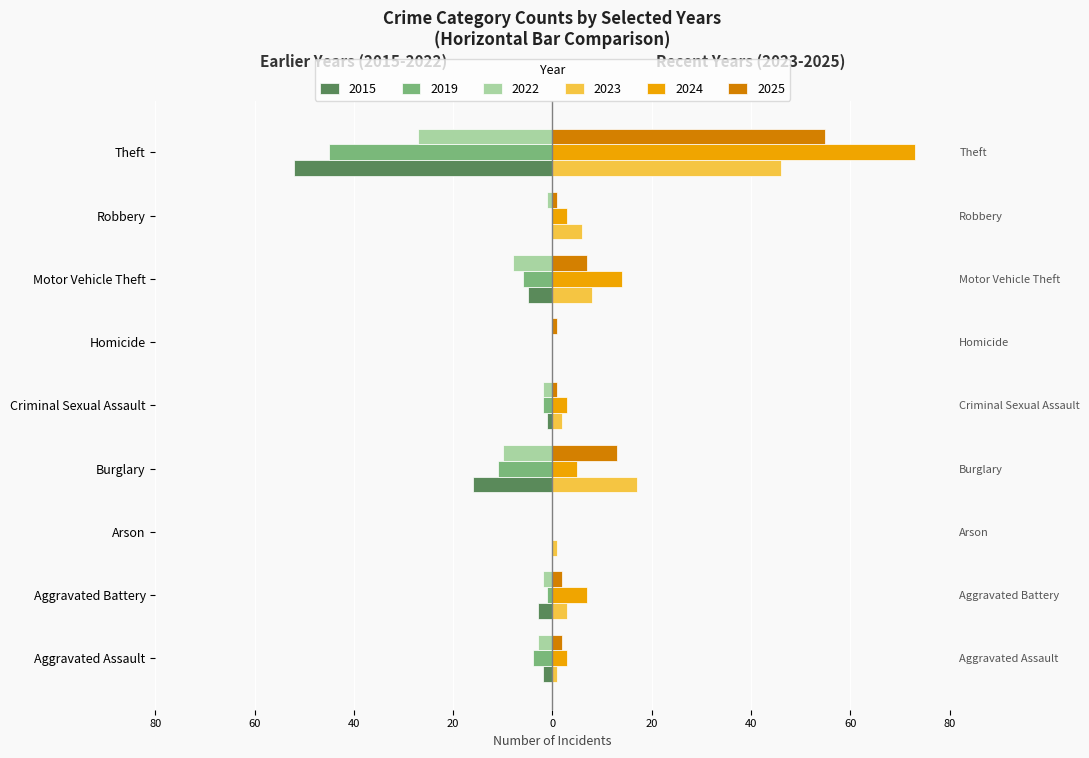

True or false: 2025 has a value of 7 at Motor Vehicle Theft.

True